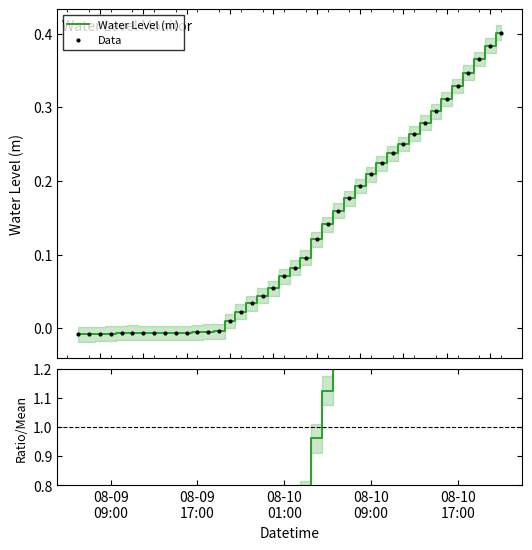

The value of Data at 21 is 0.0. True or false?

False